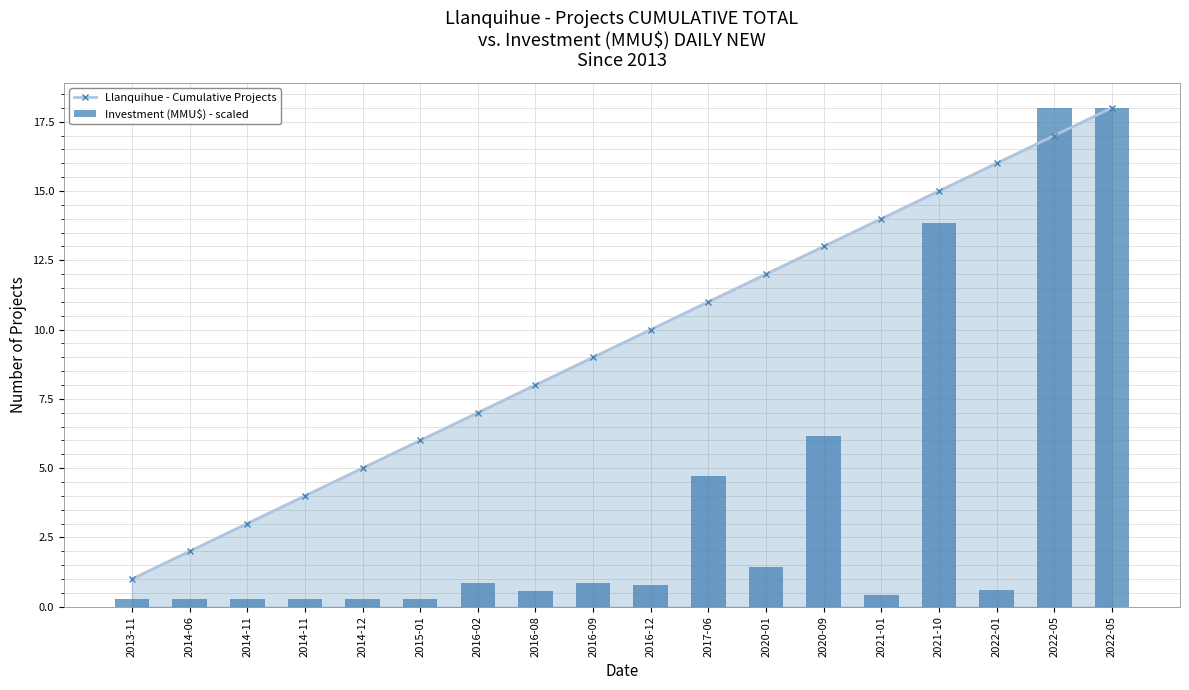

What is the sum of all Llanquihue - Cumulative Projects values?

171